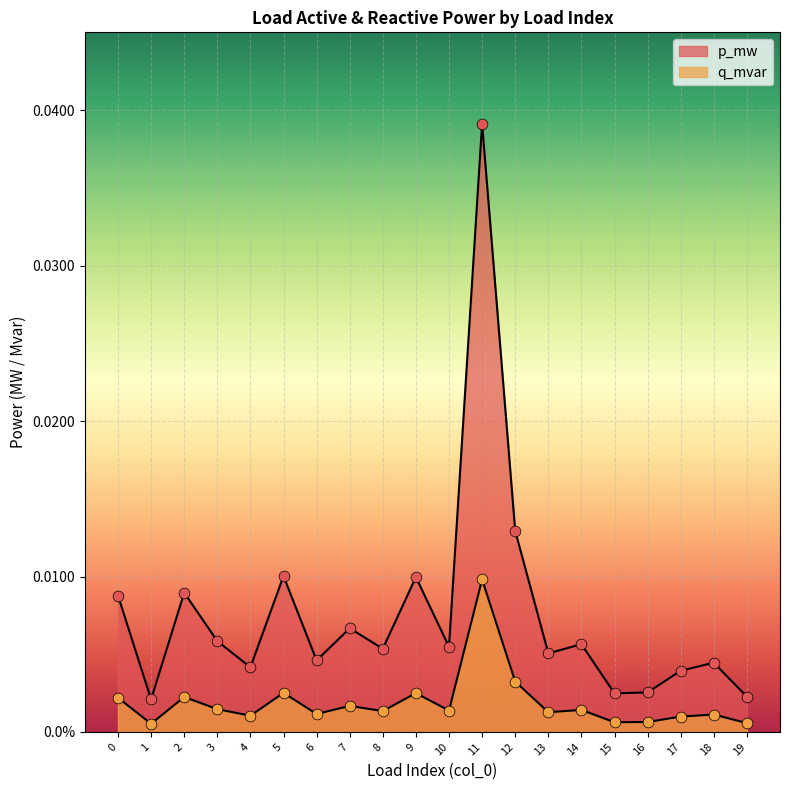

What are all the series names shown in the legend?

p_mw, q_mvar